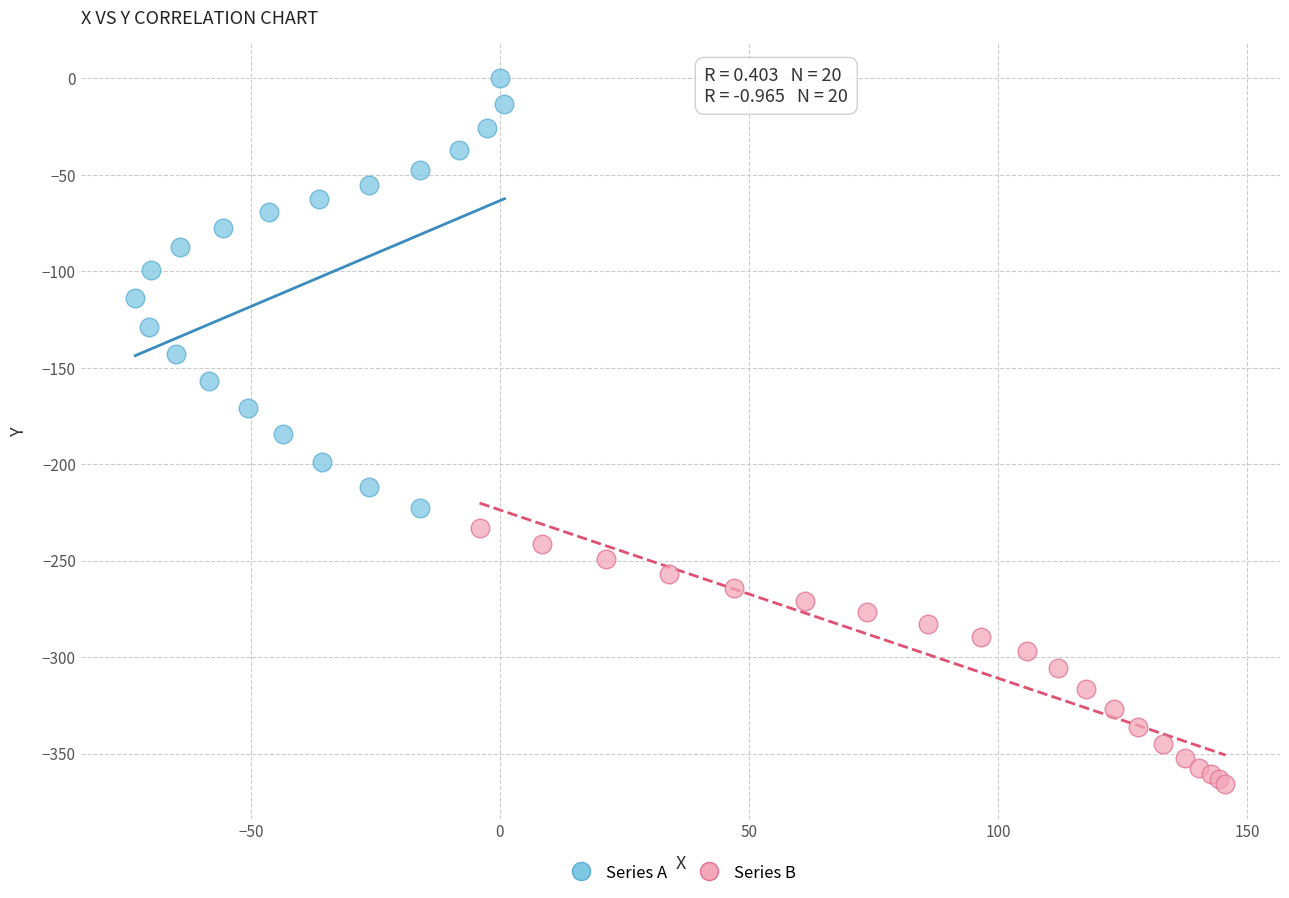

Which series has the widest spread of Y values?

Series A